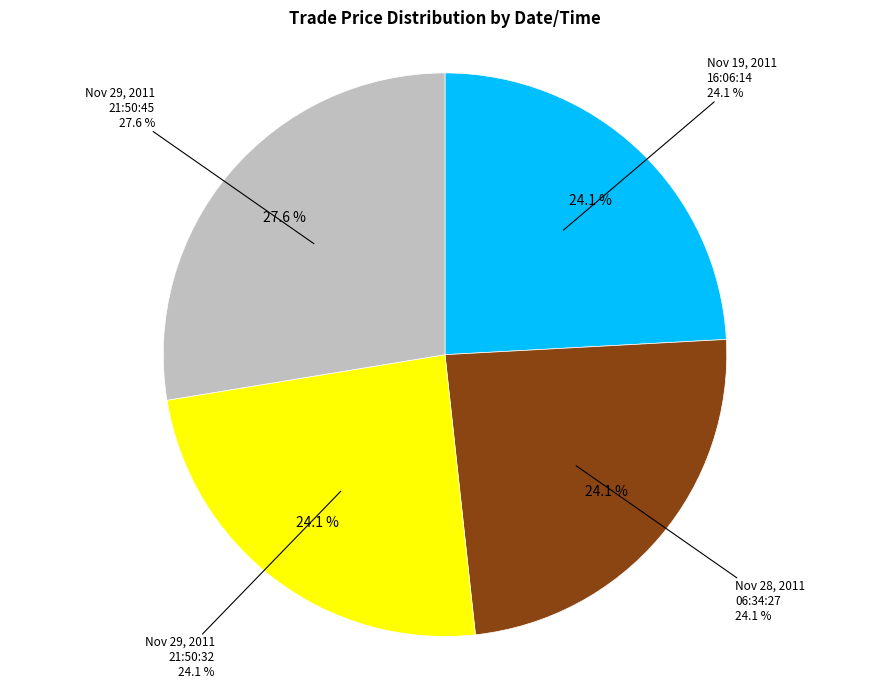

To the nearest percent, what is the difference between the largest and smallest slice percentages?

3%